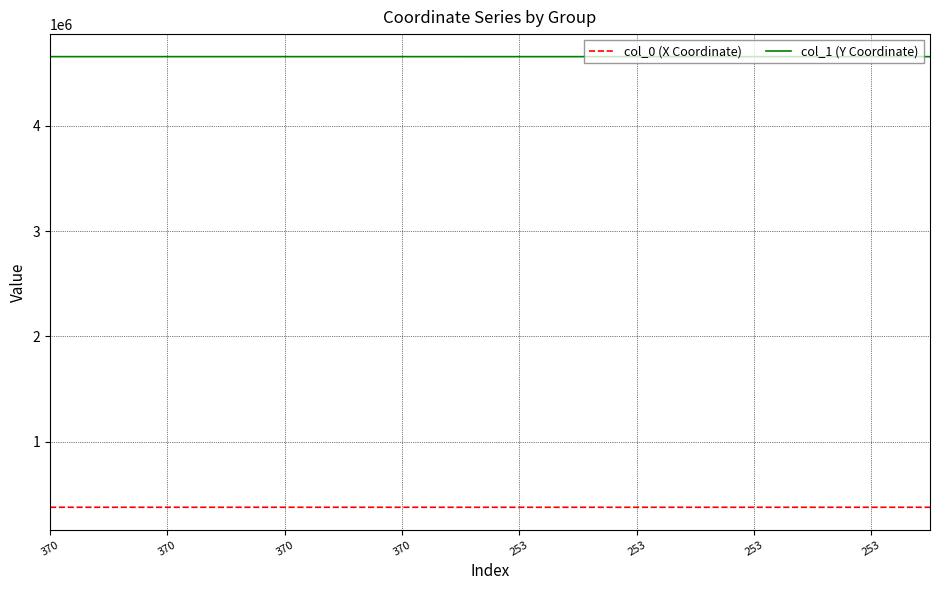

List the series in order of their overall mean, lowest first.

col_0 (X Coordinate), col_1 (Y Coordinate)